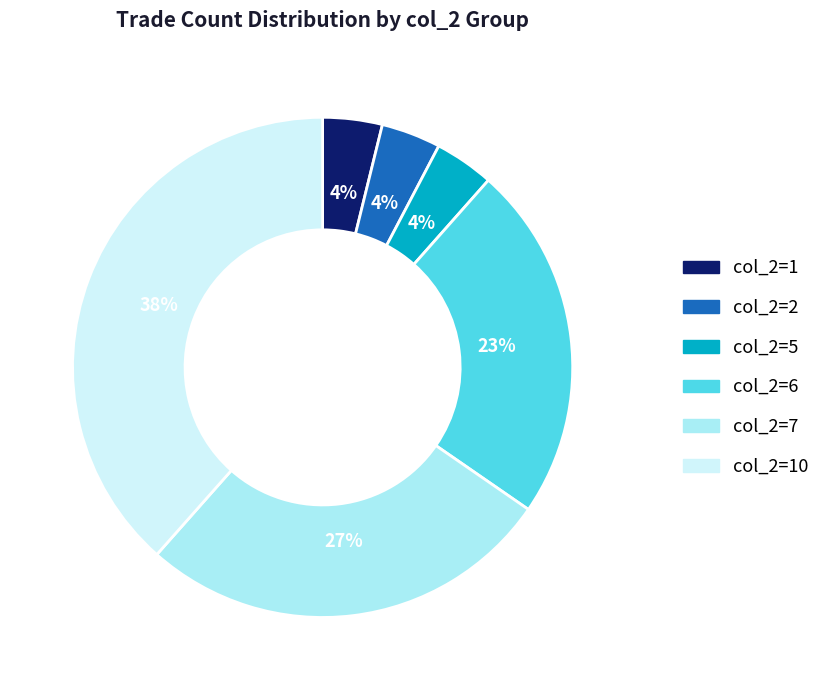

How many segments does this pie chart have?

6